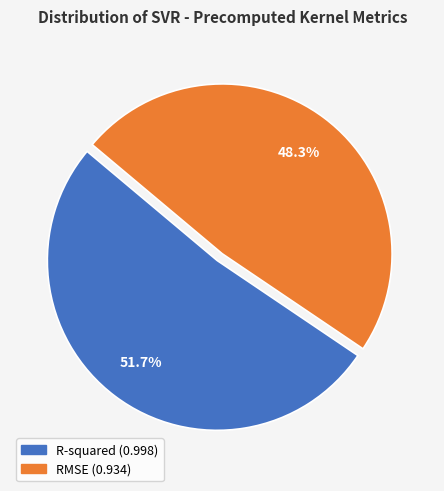

Does any single category account for the majority?

Yes